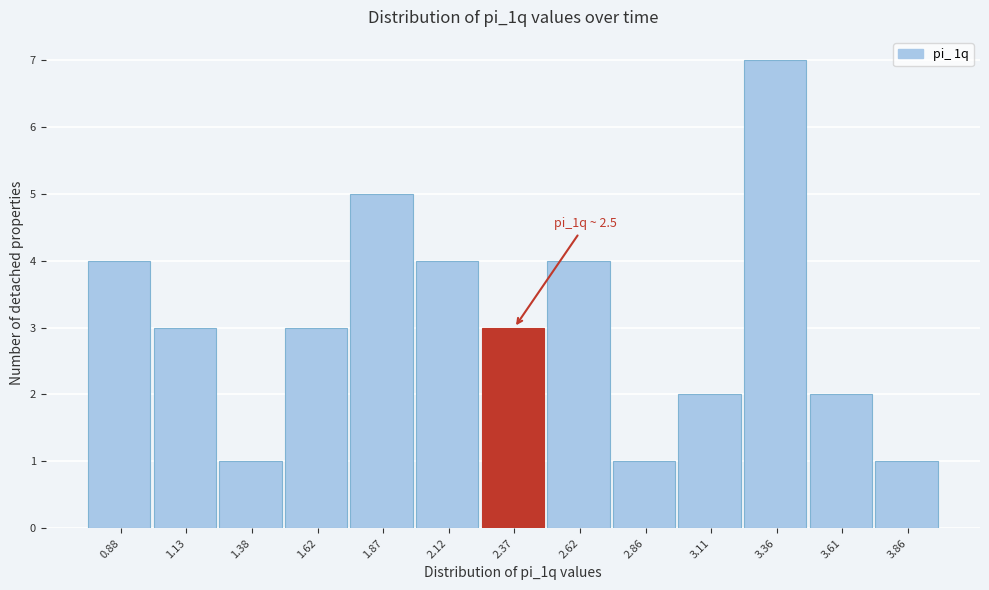

Reading right to left, extract all data points from this chart.

1	2	7	2	1	4	3	4	5	3	1	3	4